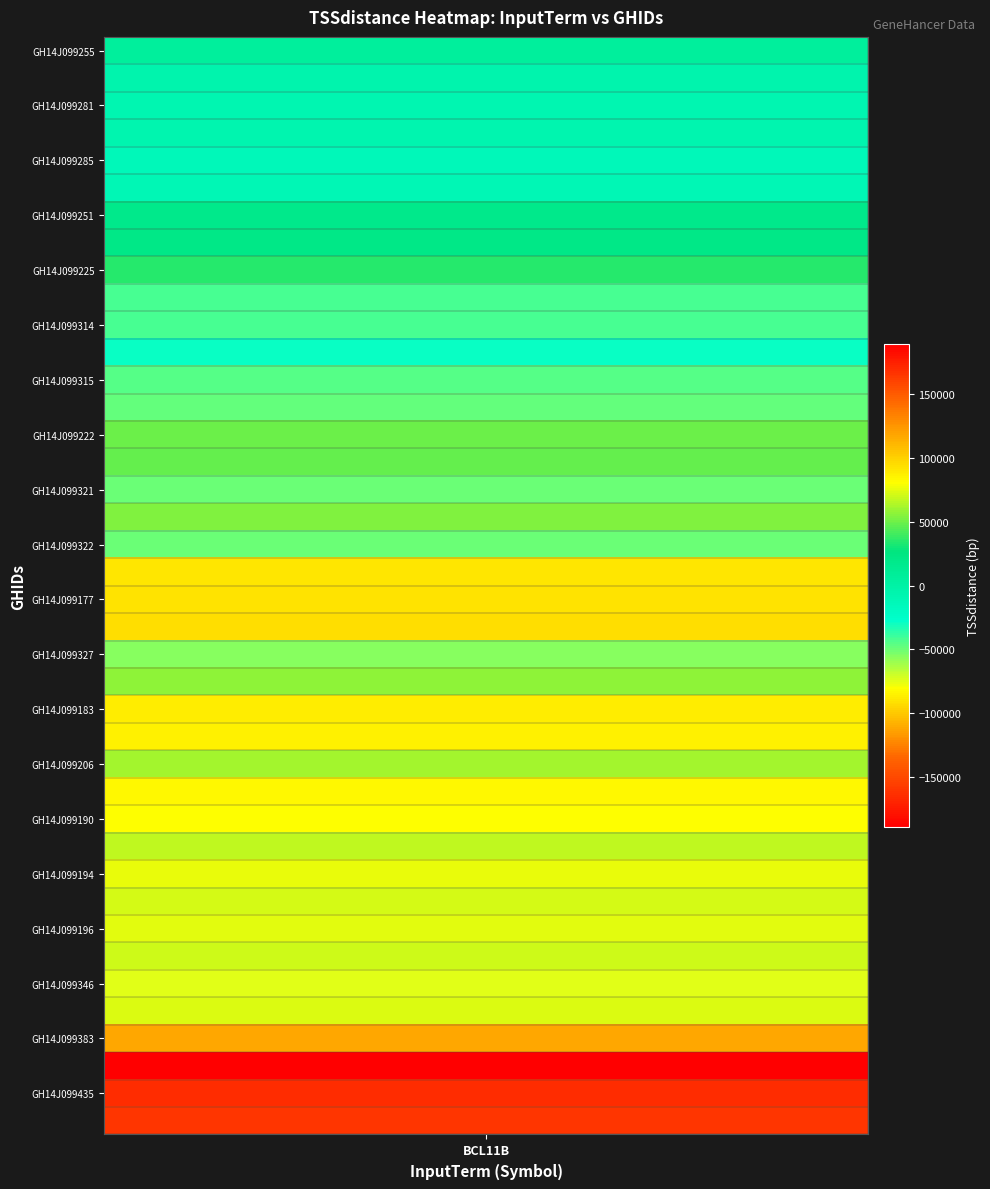

What is the sum of all values?

104637